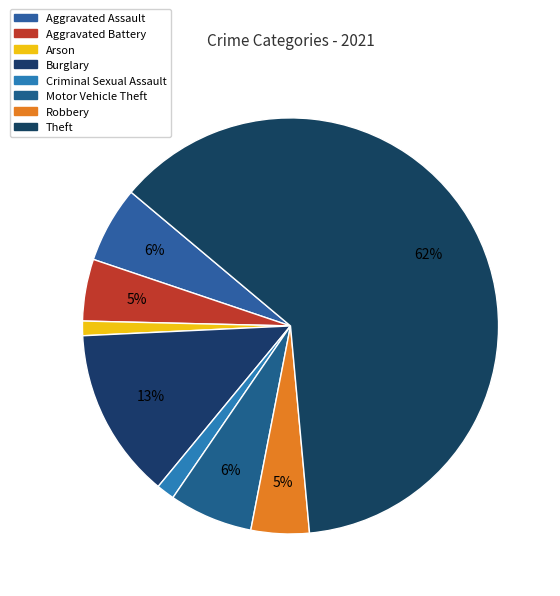

What percentage is the Aggravated Battery slice, to the nearest percent?

5%